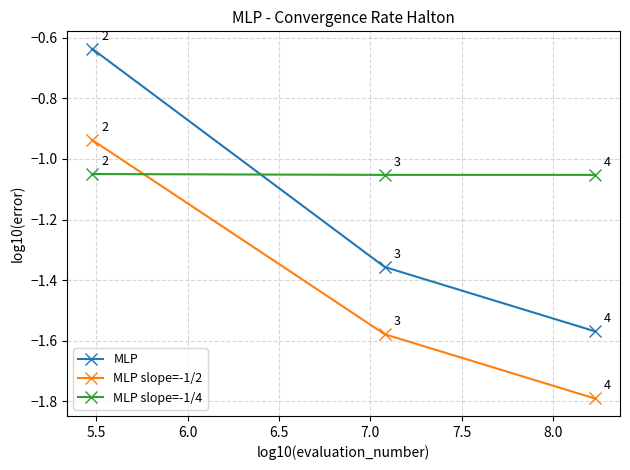

At how many categories does at least one series exceed -1?

1